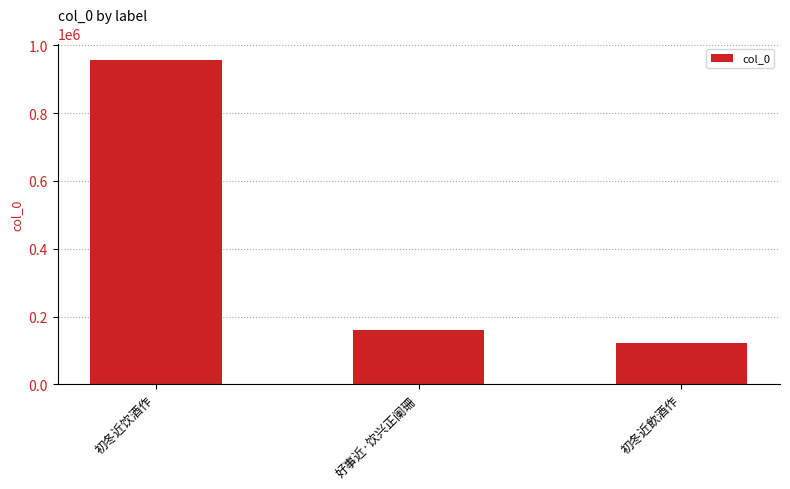

What is the ratio of the value at 初冬近飲酒作 to the value at 初冬近饮酒作?

0.1